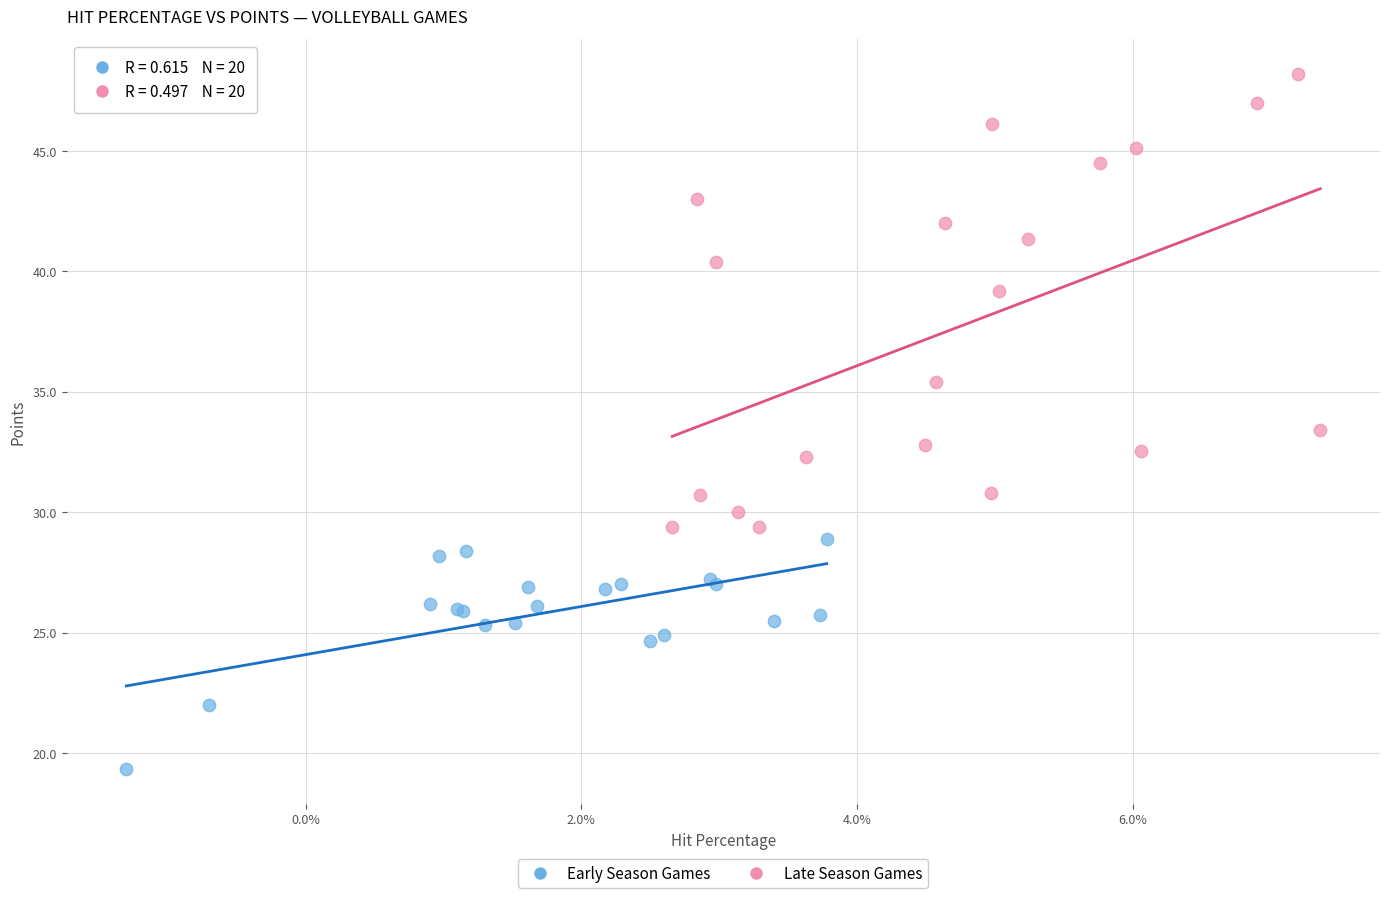

Which series reaches the minimum Y coordinate?

Early Season Games